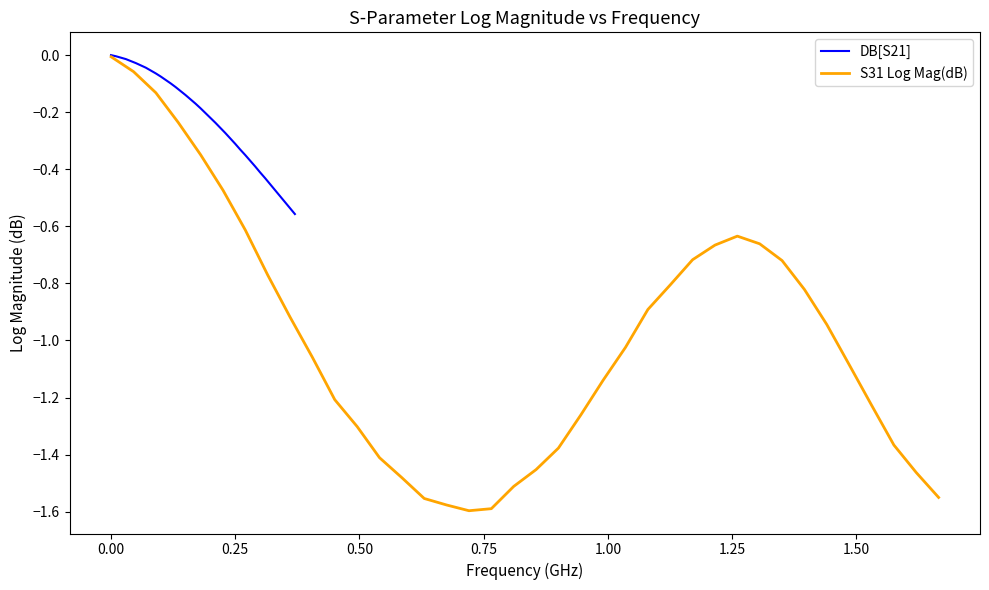

At 0.50, list the series in order from smallest to largest.

S31 Log Mag(dB), DB[S21]